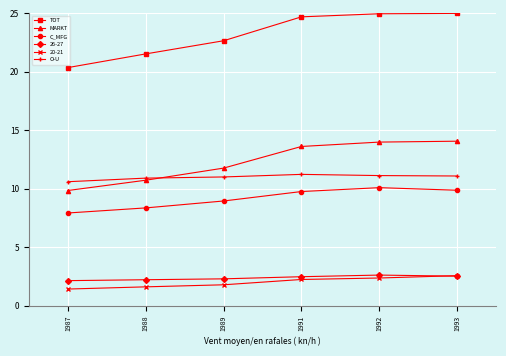

How many TOT values are between 21 and 24?

2